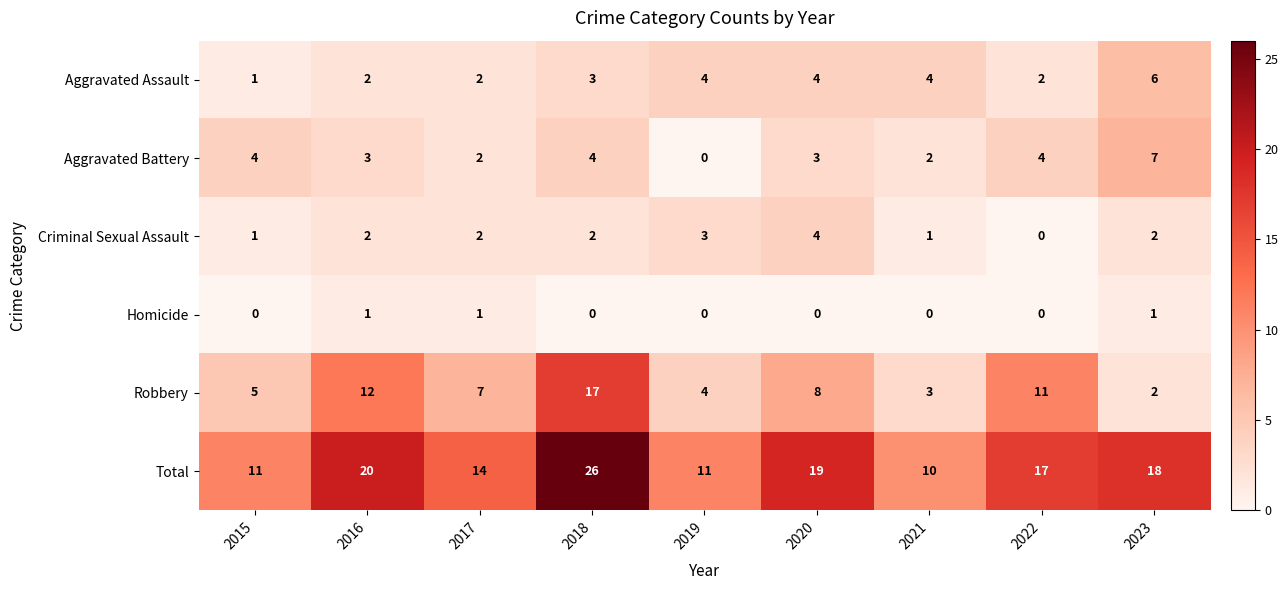

List the series in order of their peak value, highest first.

Total, Robbery, Aggravated Battery, Aggravated Assault, Criminal Sexual Assault, Homicide